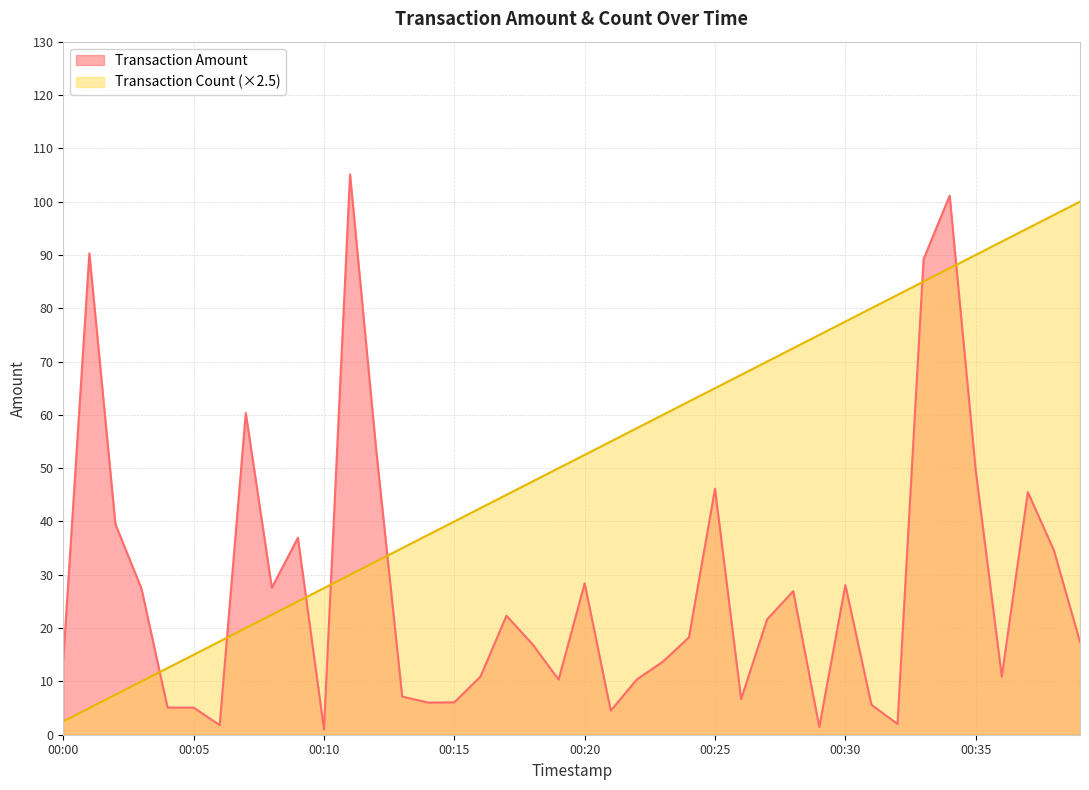

Which series has the largest total across all categories?

Transaction Count (×2.5)